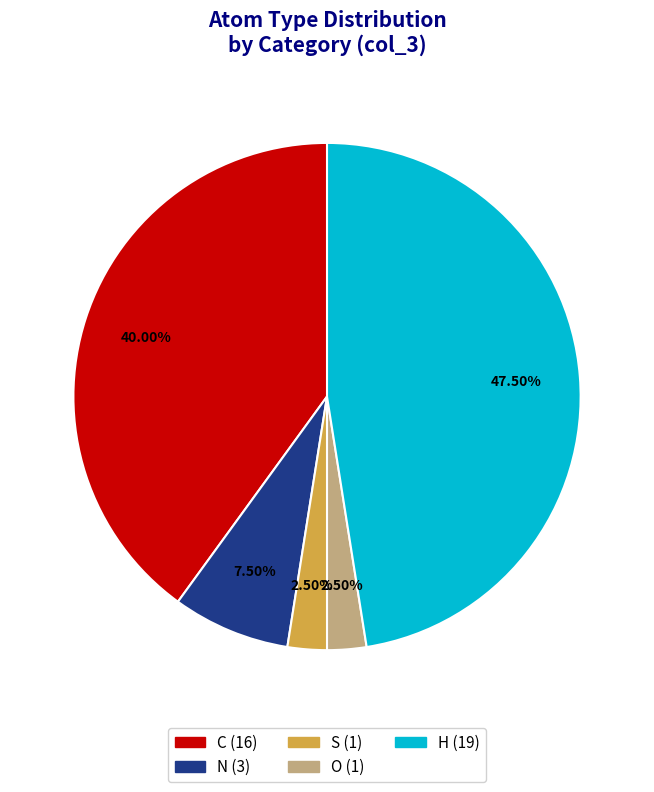

What is the largest slice in the pie chart?

H